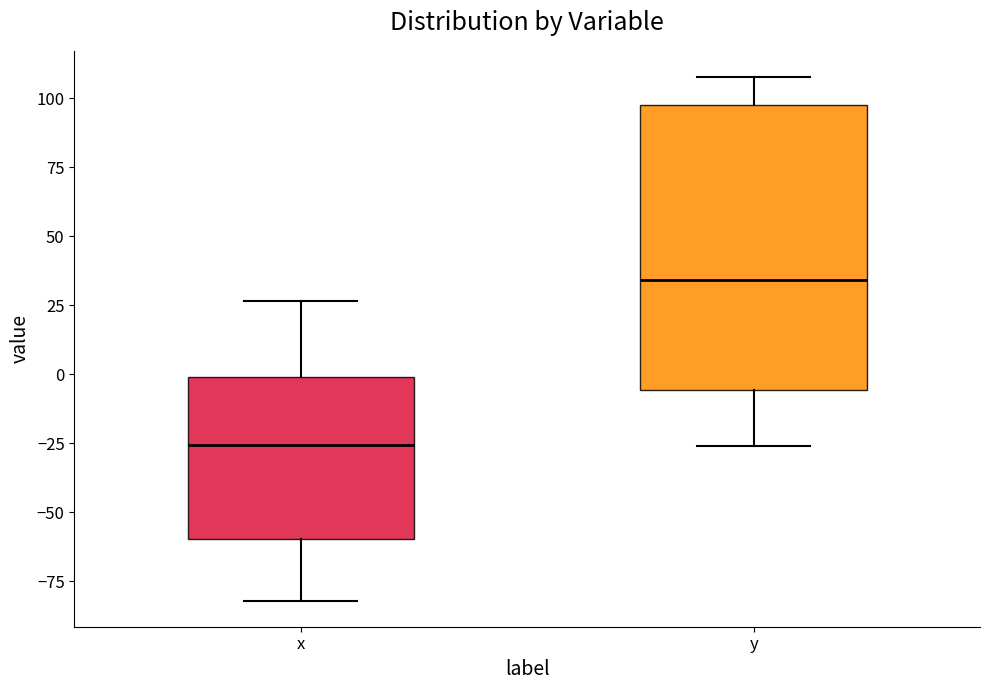

Reading left to right, read every box against the y-axis: the position of its median line, the range the box covers, and the ends of its whiskers. The values are not printed on the chart, so give them approximately, as read against the axis.

x: median -25, box -60 to 0, whiskers -80 to 25
y: median 35, box -5 to 95, whiskers -25 to 110